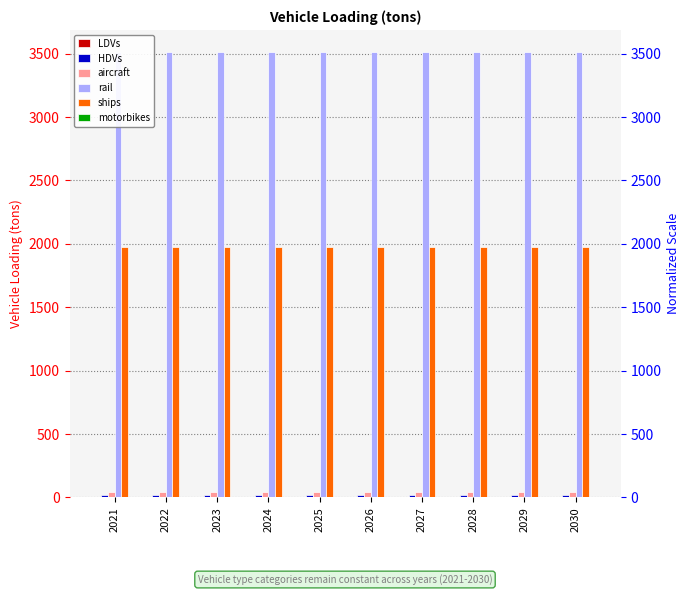

Reading left to right, what are all the values shown in this chart?

LDVs: 1.0	1.0	1.0	1.0	1.0	1.0	1.0	1.0	1.0	1.0
HDVs: 16.0	16.0	16.0	16.0	16.0	16.0	16.0	16.0	16.0	16.0
aircraft: 42.0	42.0	42.0	42.0	42.0	42.0	42.0	42.0	42.0	42.0
rail: 3512.4	3512.4	3512.4	3512.4	3512.4	3512.4	3512.4	3512.4	3512.4	3512.4
ships: 1974.5	1974.5	1974.5	1974.5	1974.5	1974.5	1974.5	1974.5	1974.5	1974.5
motorbikes: 0.0	0.0	0.0	0.0	0.0	0.0	0.0	0.0	0.0	0.0